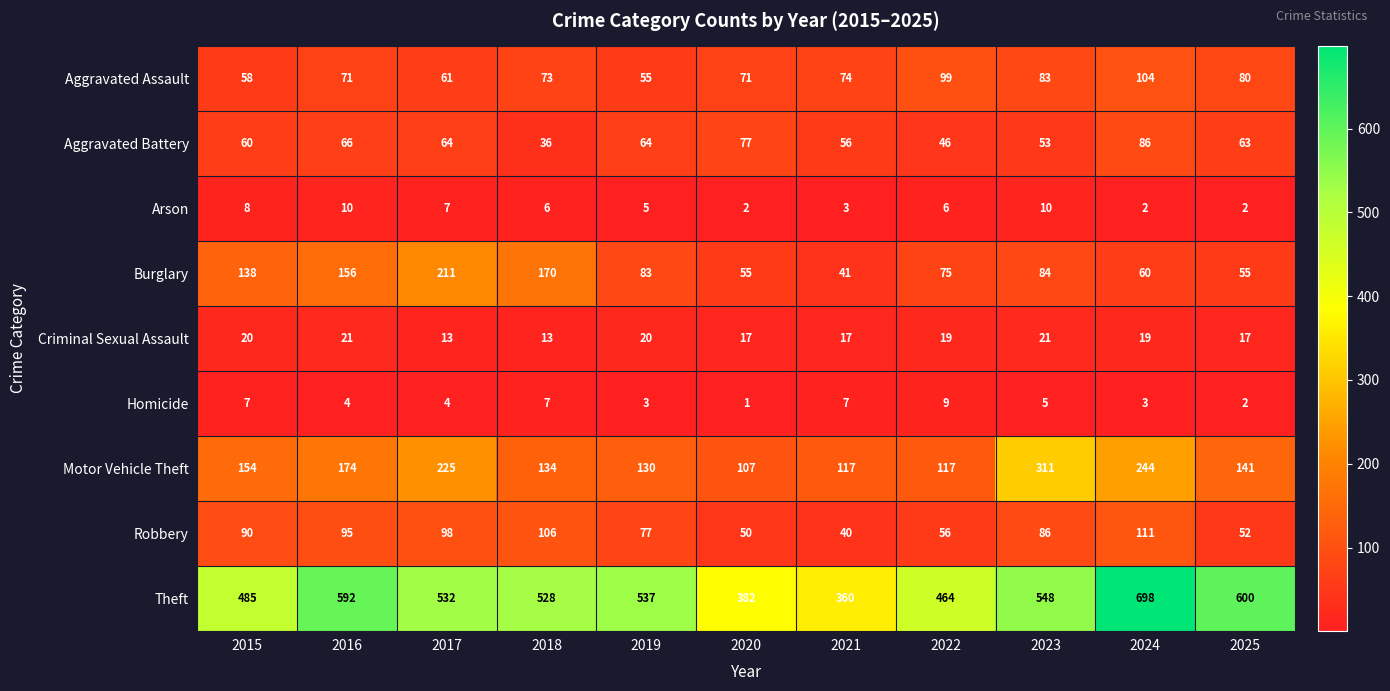

The Aggravated Battery series shows 36 at 2018. True or false?

True